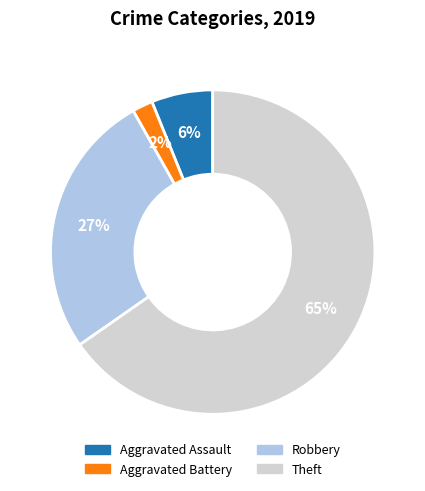

What is the smallest slice in the pie chart?

Aggravated Battery